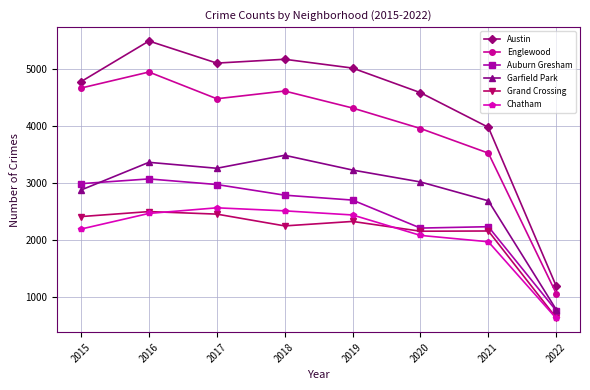

Which category has the highest value in the Englewood series?

2016